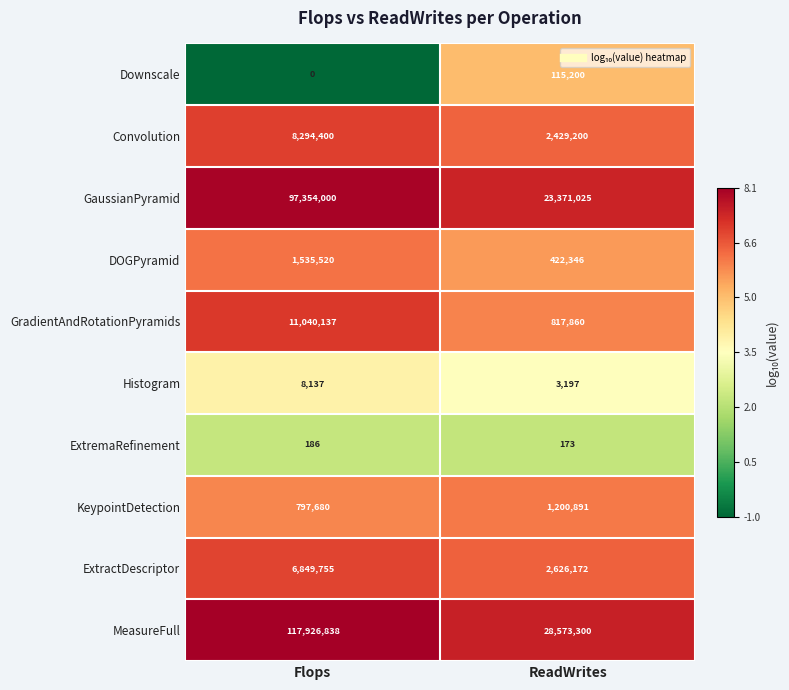

Count the number of data series in this chart.

10